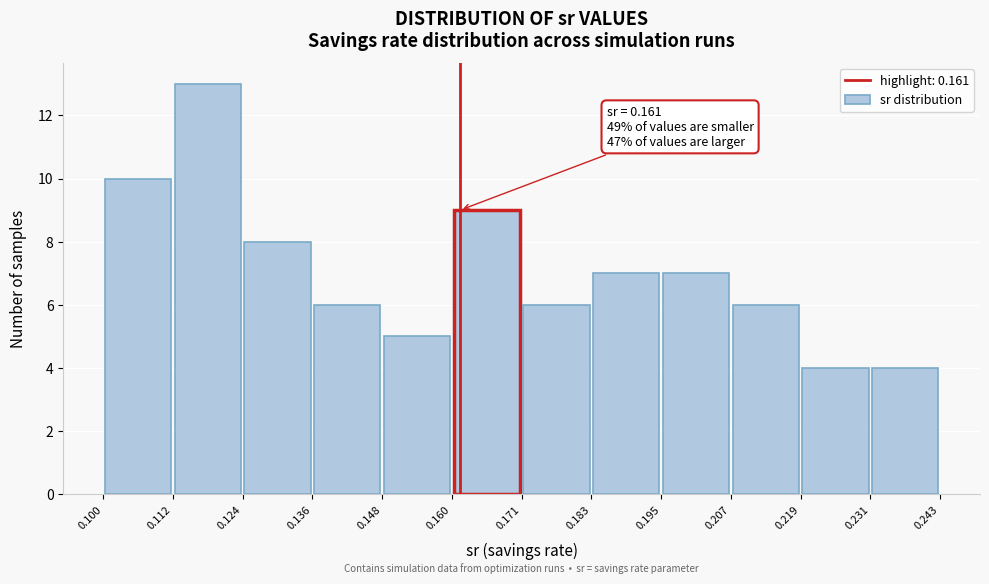

Over which range of the x-axis is the bar tallest?

0.112 to 0.124